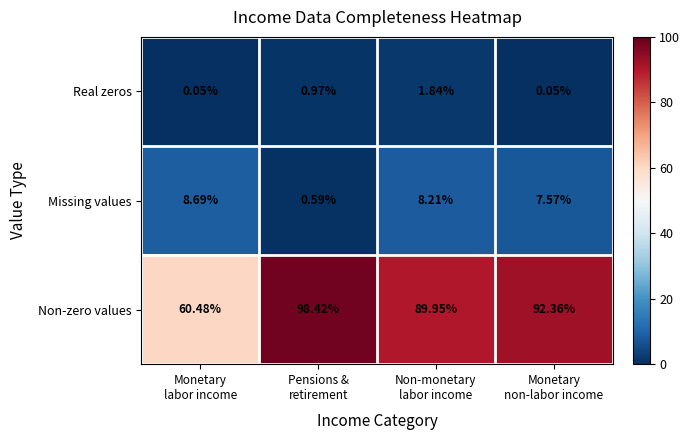

Rank the series by their maximum value, from highest to lowest.

Non-zero values, Missing values, Real zeros